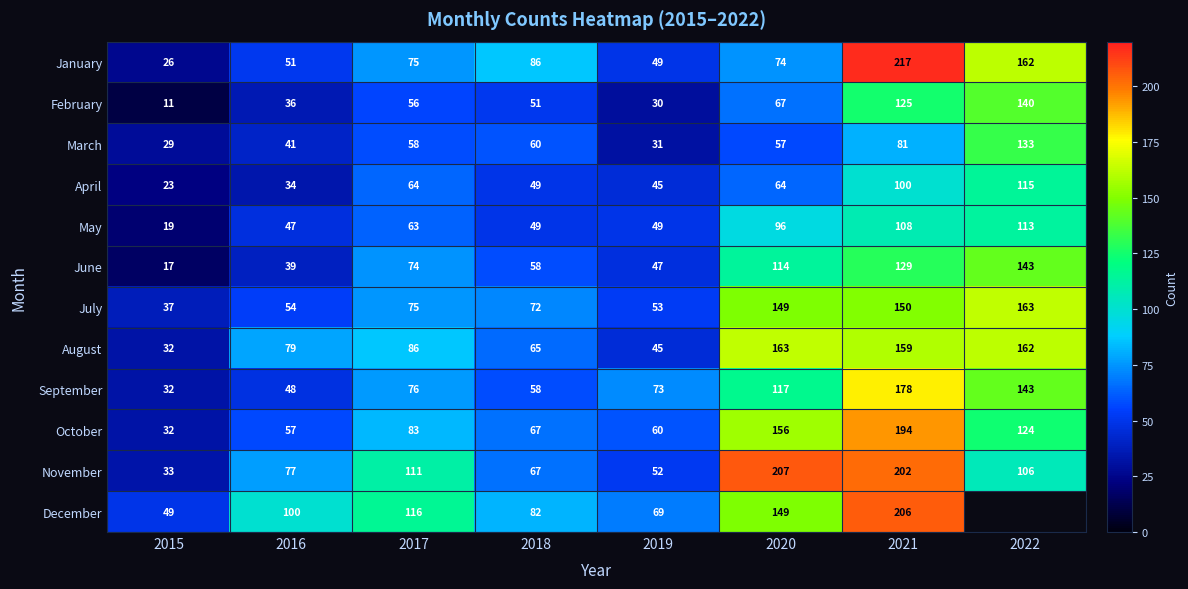

At which label does June reach its minimum?

2015